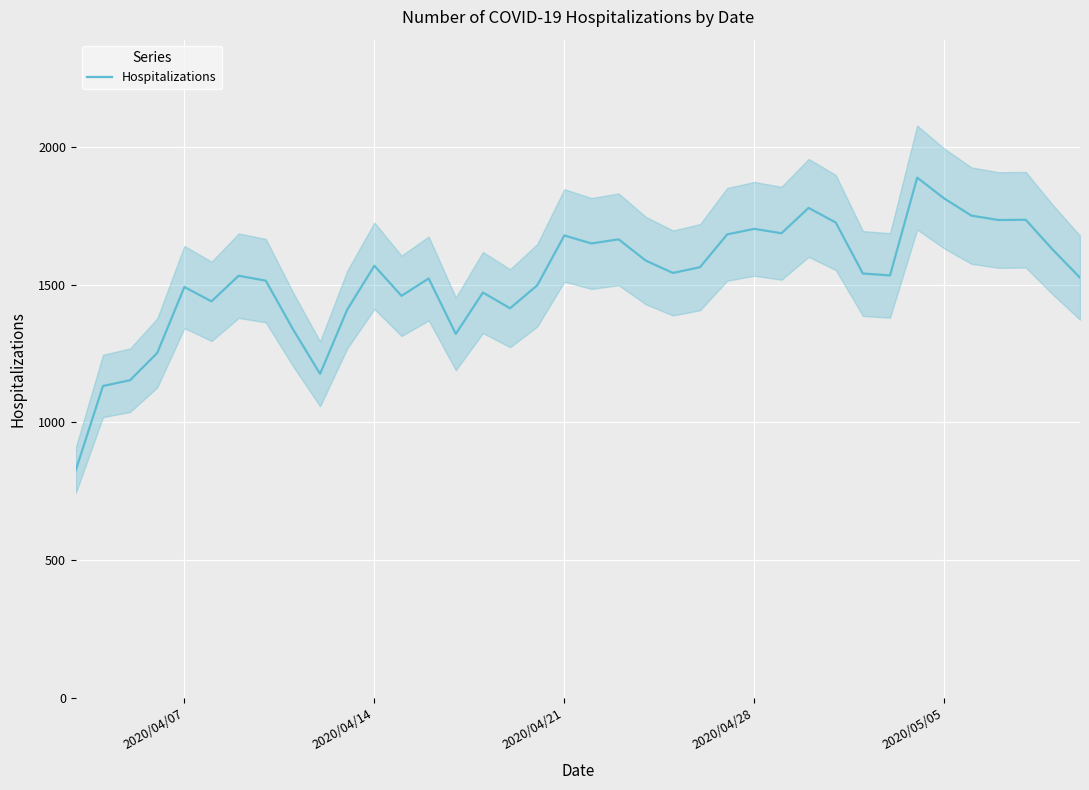

What is the difference between the second highest and minimum values?

985